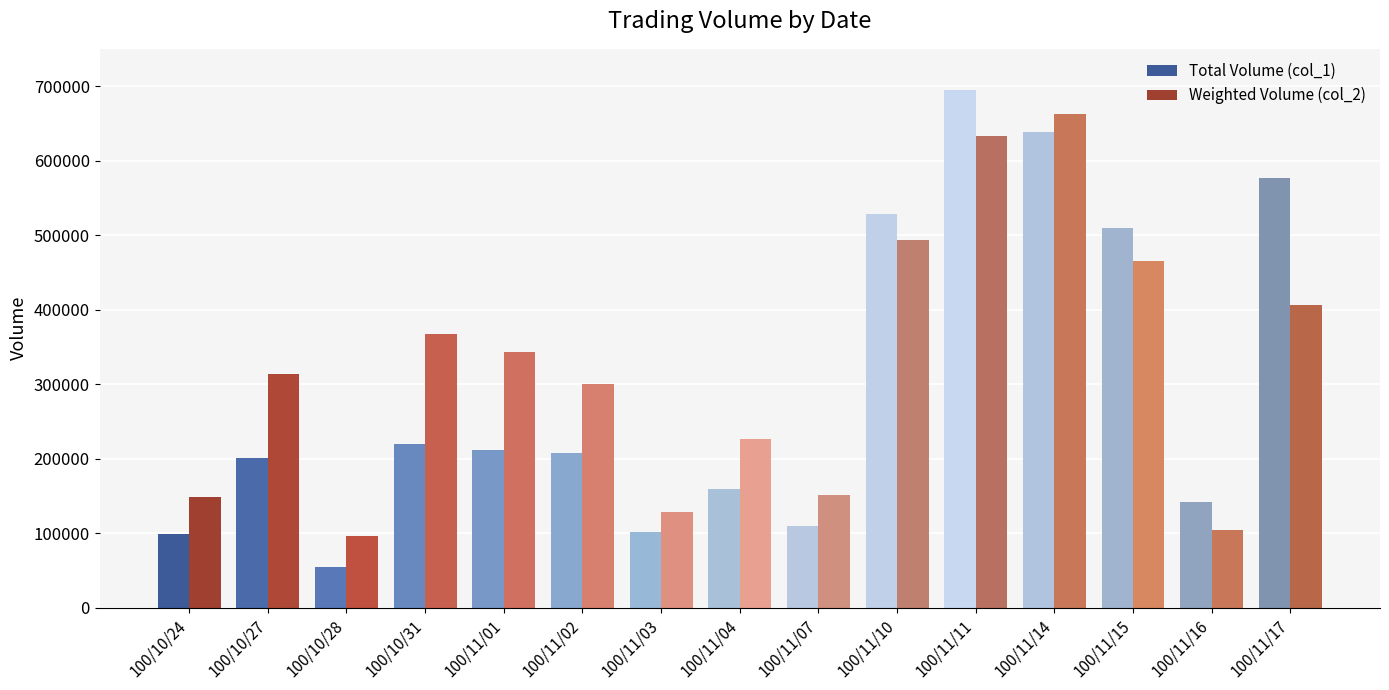

Rank the series by their average value, from highest to lowest.

Weighted Volume (col_2), Total Volume (col_1)